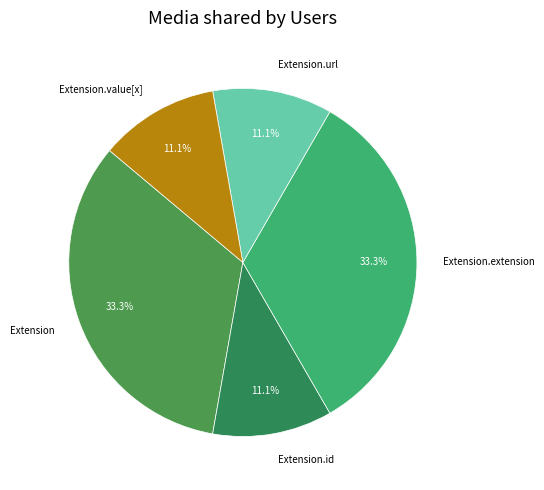

Is the sum of Extension.extension and Extension.id greater than half?

No